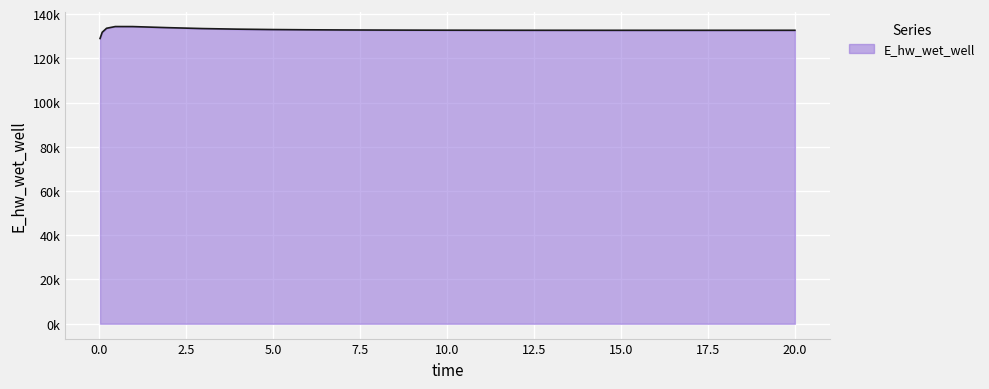

What is the smallest value displayed?

128980.7